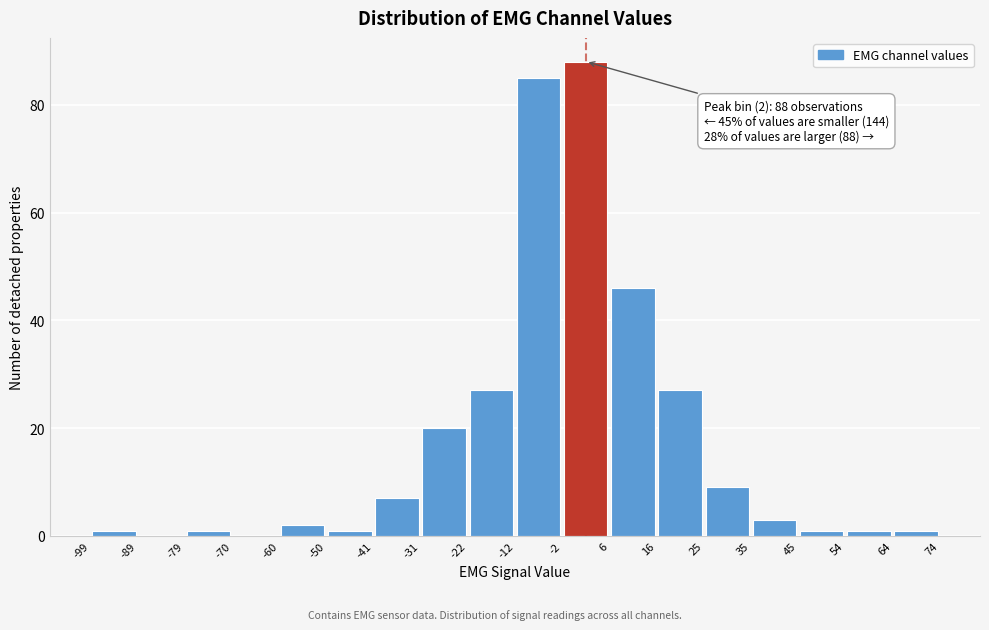

Over which range of the x-axis is the bar tallest?

-2 to 6